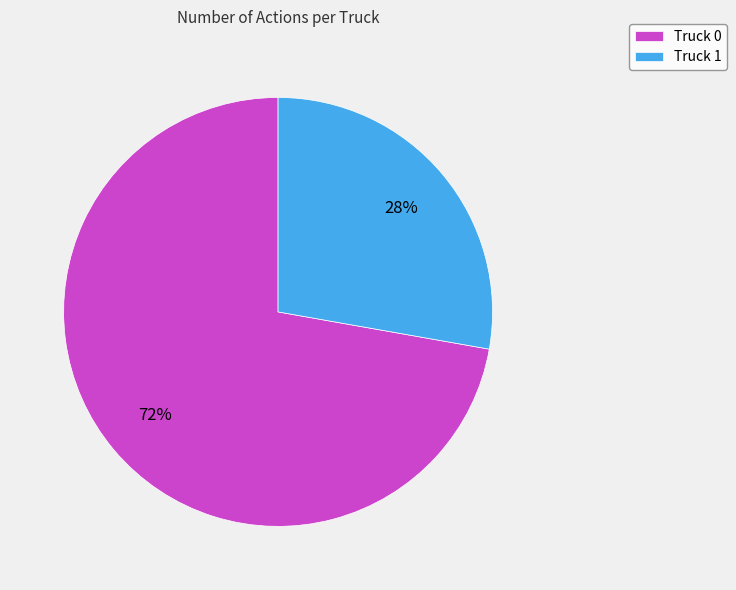

Between Truck 0 and Truck 1, which is larger?

Truck 0